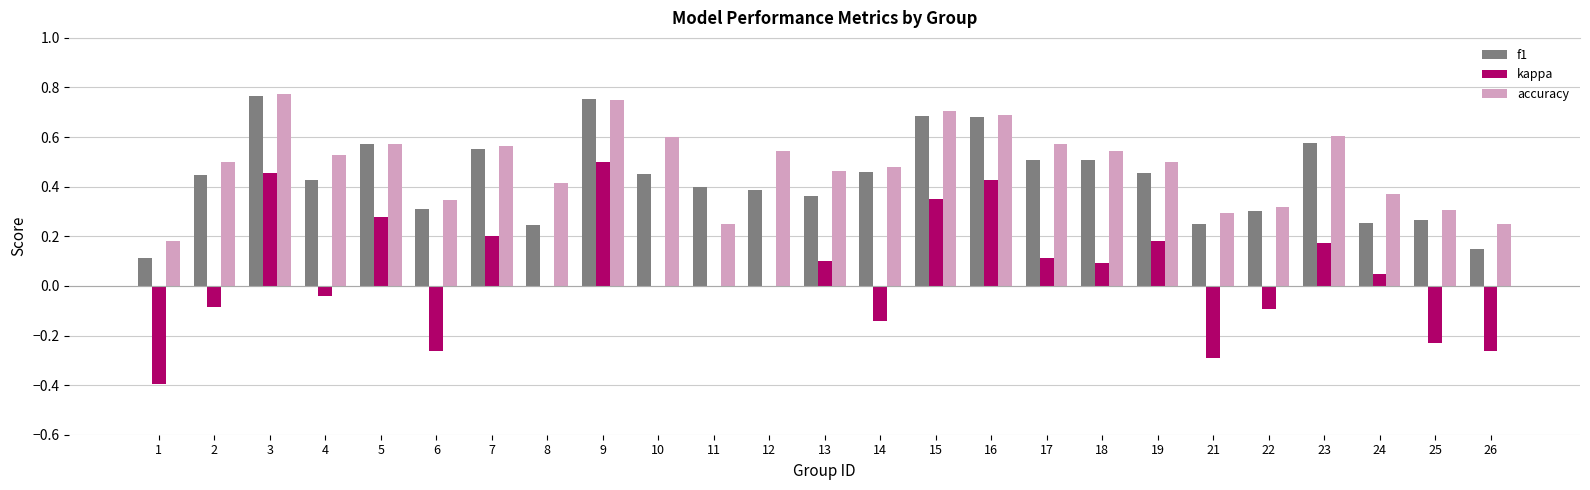

At which label does kappa reach its peak?

9